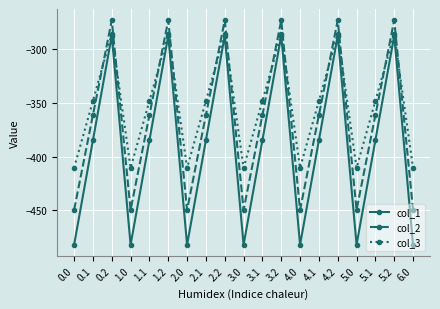

True or false: col_2 and col_3 cross at least once.

True